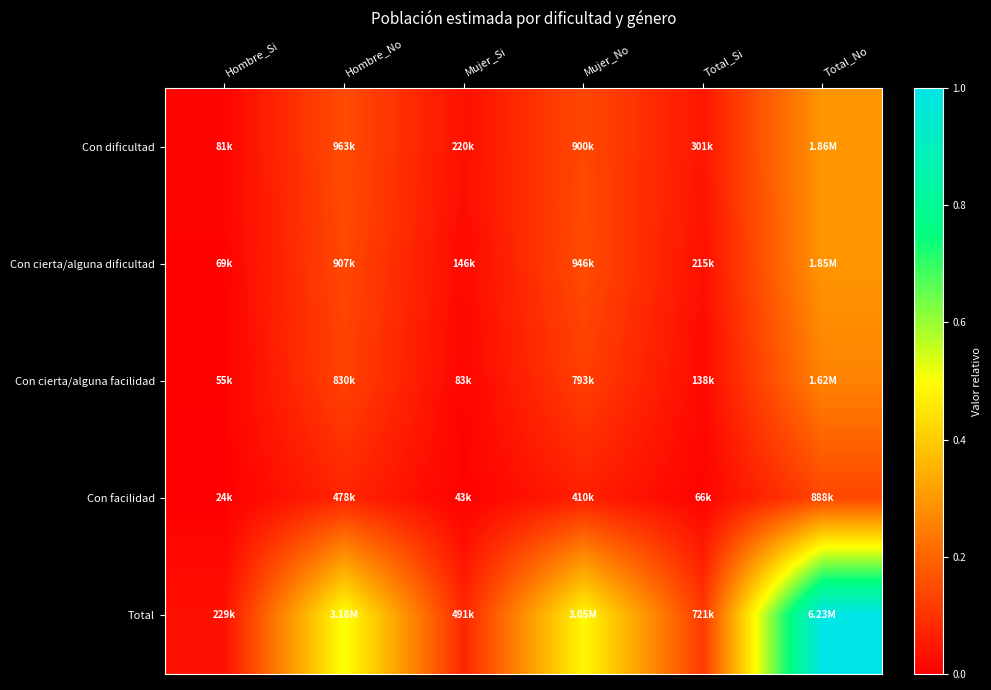

How many data points does each series have?

6